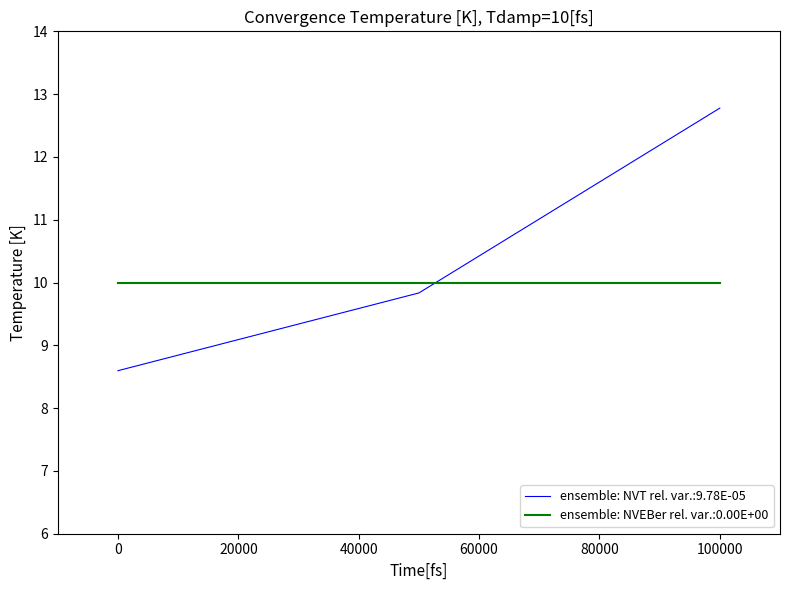

Which series has the largest range (max minus min)?

ensemble: NVT rel. var.:9.78E-05